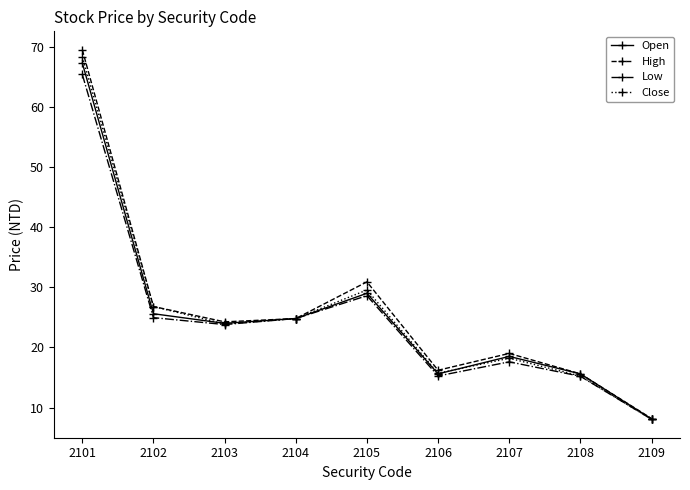

What is the value of the High point at the 4th from the left?

24.8